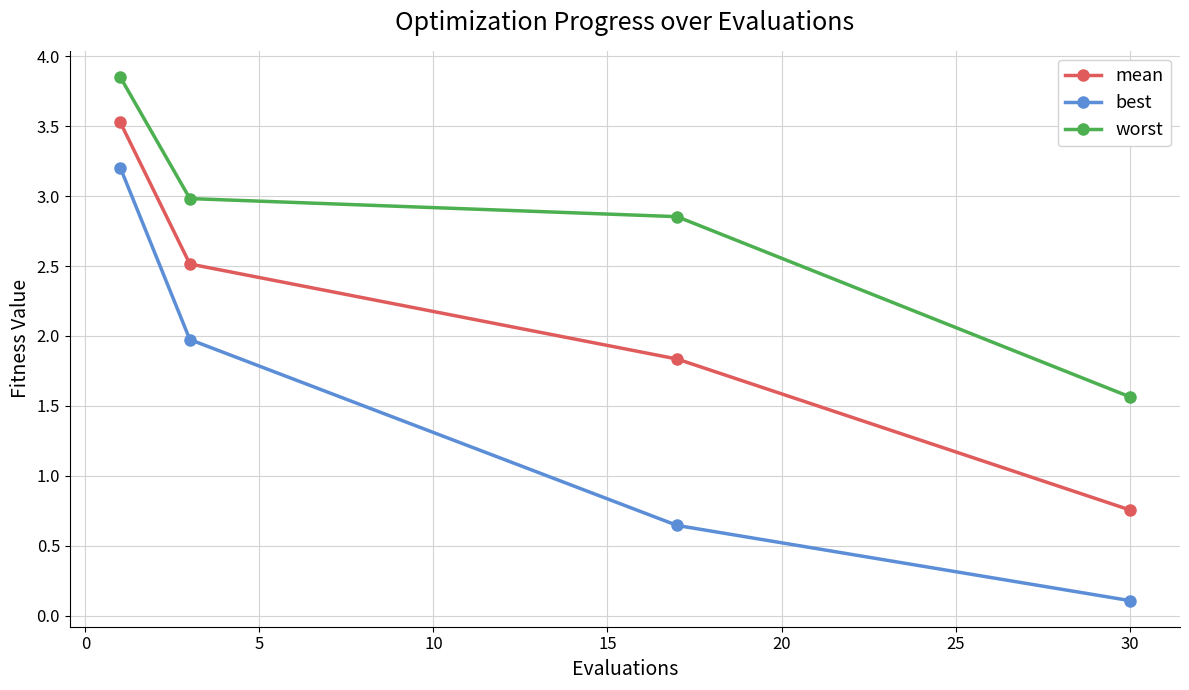

How many lines are shown in the chart?

3